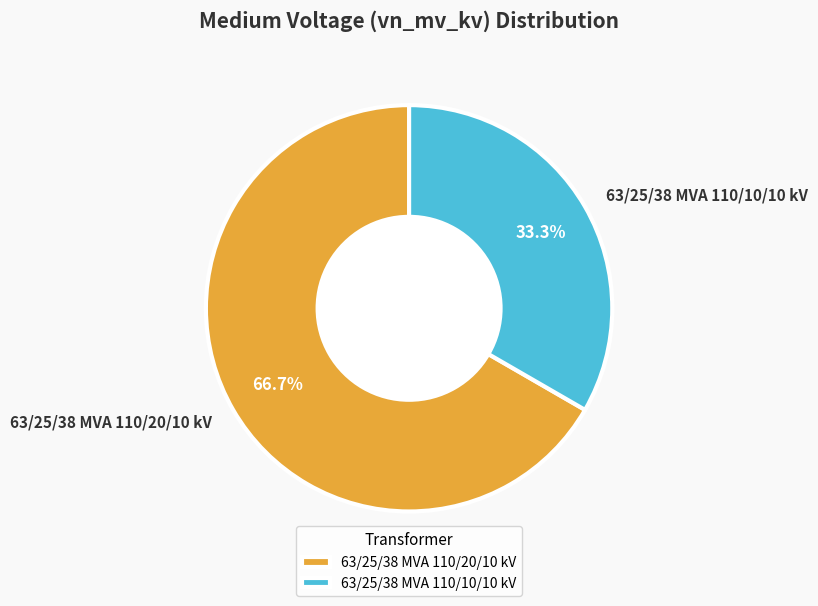

What is the total percentage of 63/25/38 MVA 110/20/10 kV and 63/25/38 MVA 110/10/10 kV?

100.0%